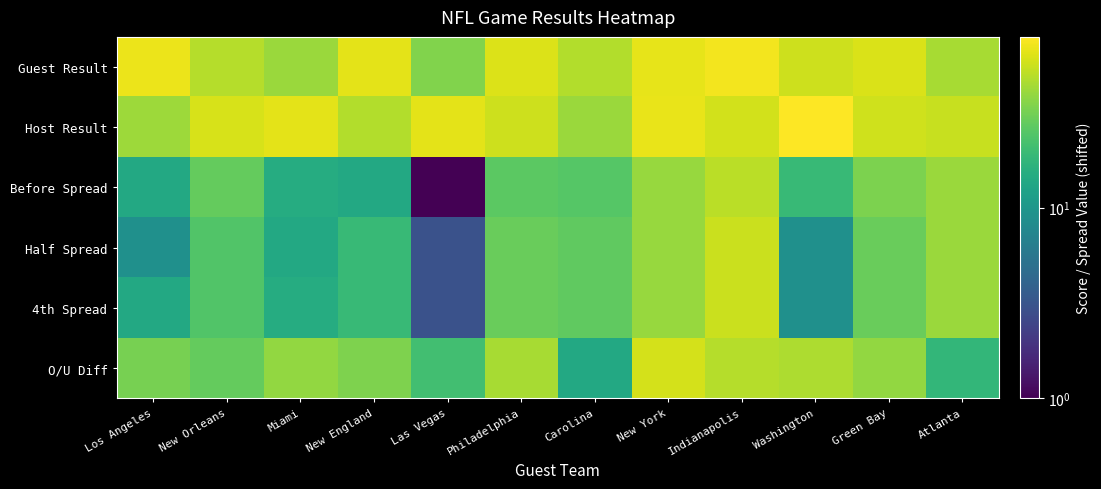

List the series in order of their peak value, lowest first.

Before Spread, Half Spread, 4th Spread, O/U Diff, Guest Result, Host Result